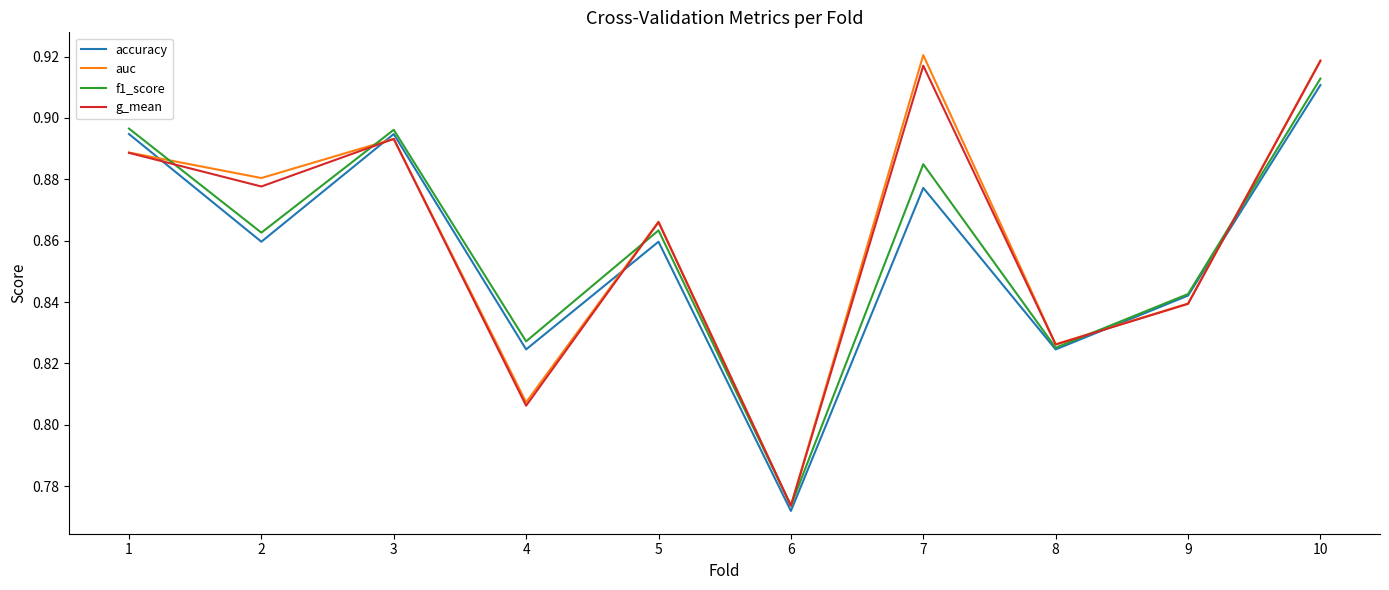

Where is g_mean nearest to the value 0?

6